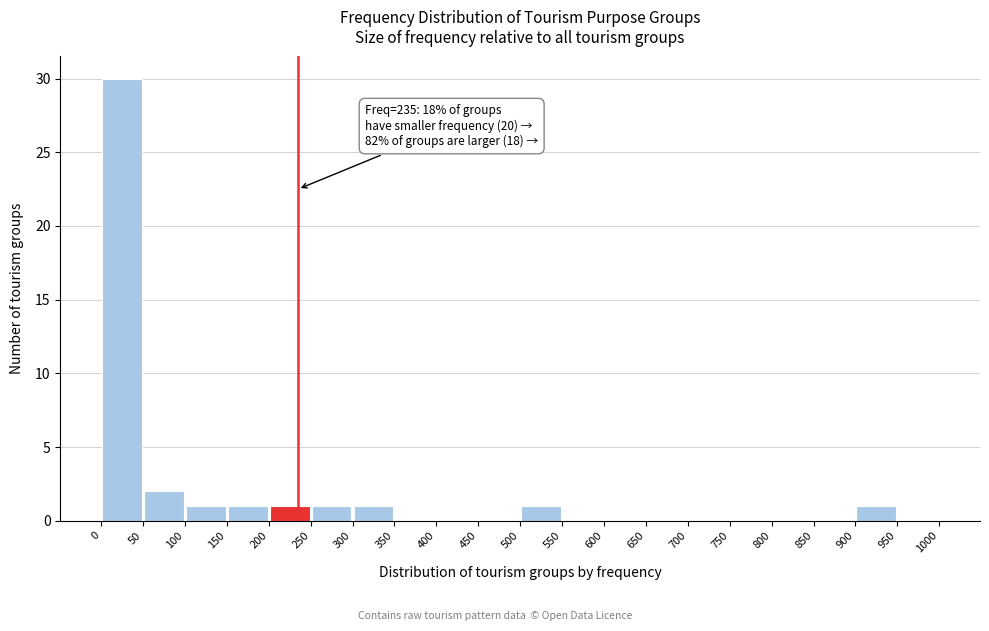

Over which range of the x-axis is the bar tallest?

0 to 50